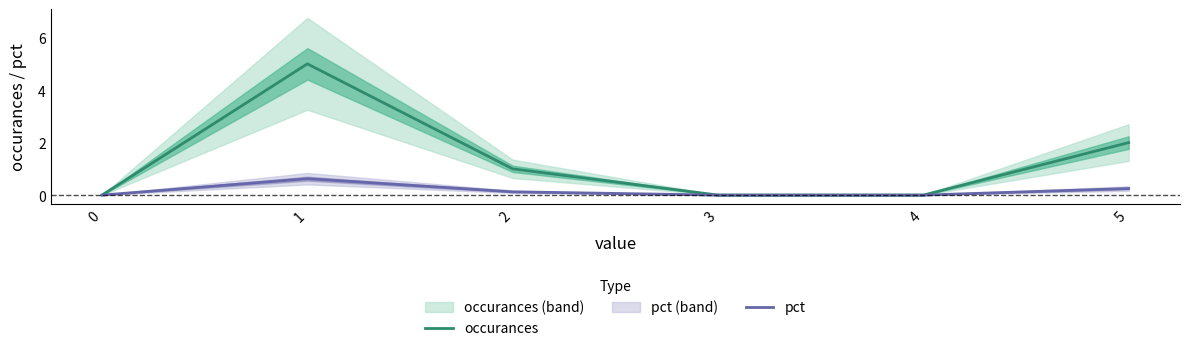

Is this an area chart (filled region under the line)?

No